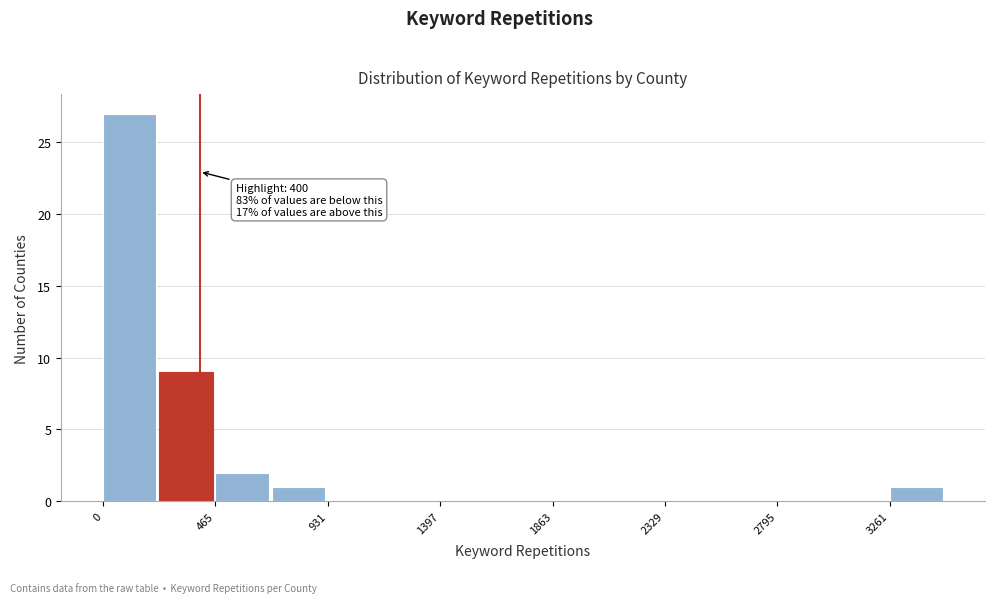

Which range on the x-axis has the tallest bar?

0 to 250